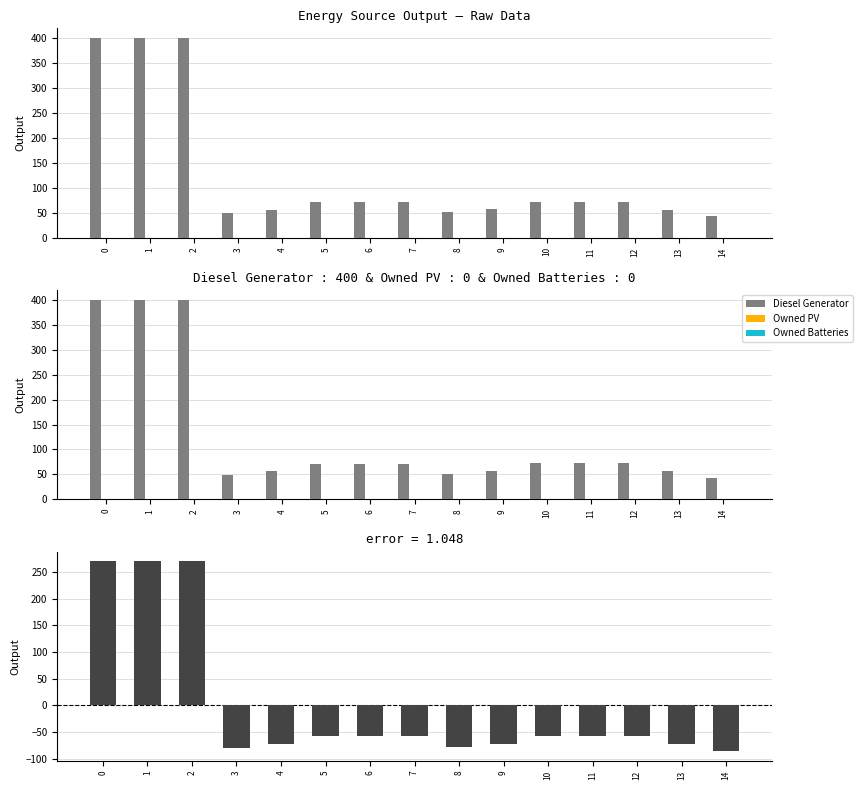

How many data points in Diesel Generator are above 71?

6